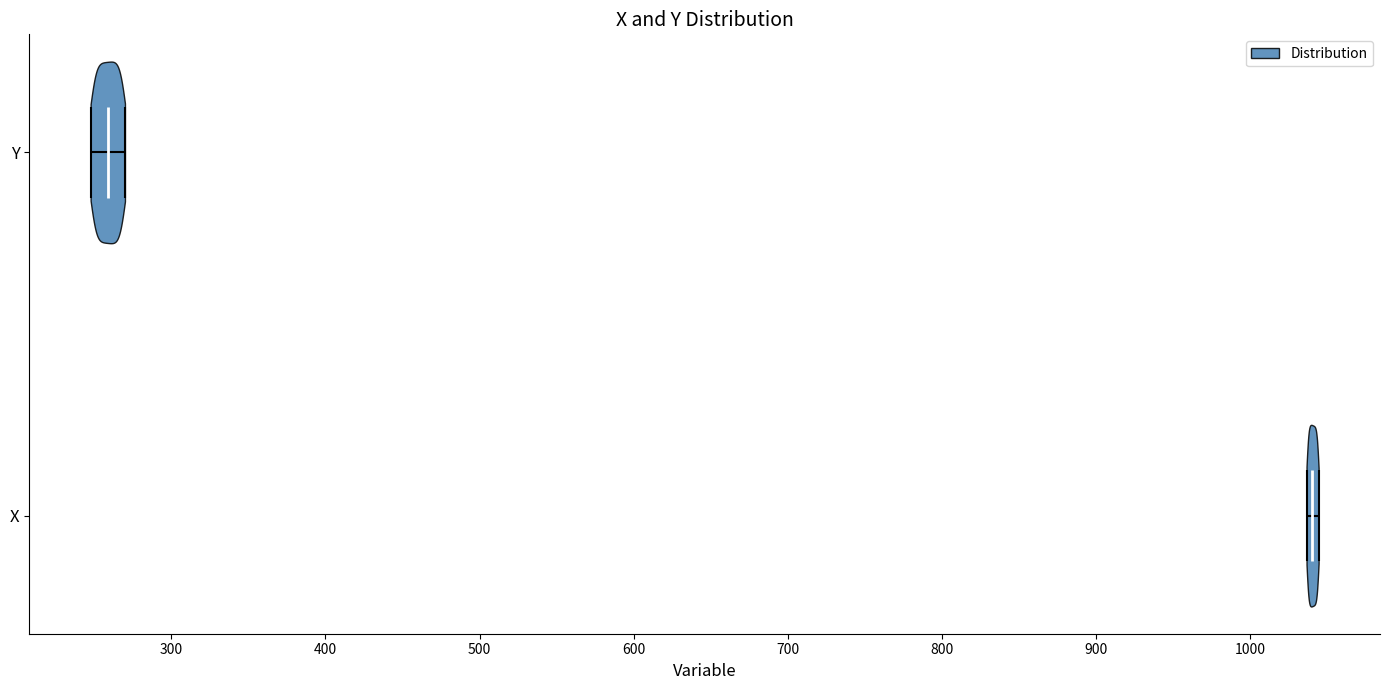

Which violin has the furthest to the right median line?

X